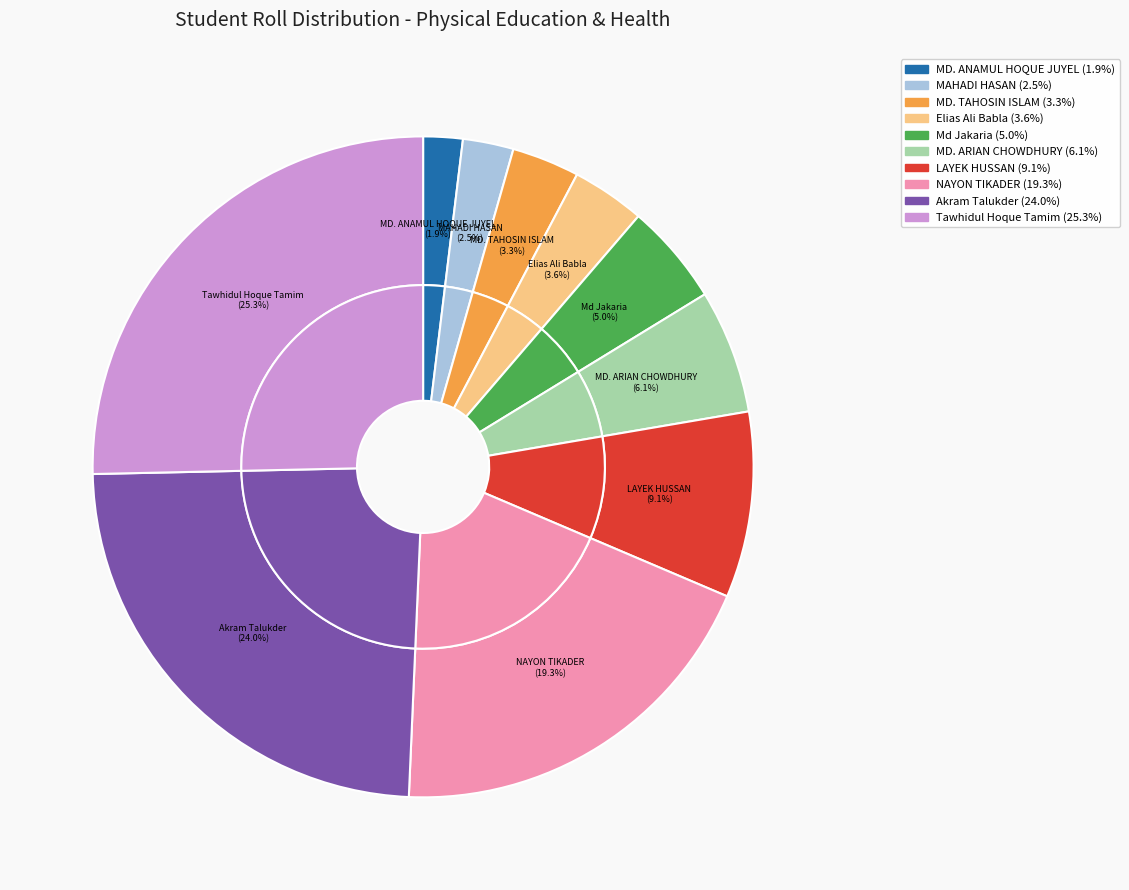

To the nearest percent, what is the difference between the Md Jakaria and MD. ARIAN CHOWDHURY slice percentages?

1%